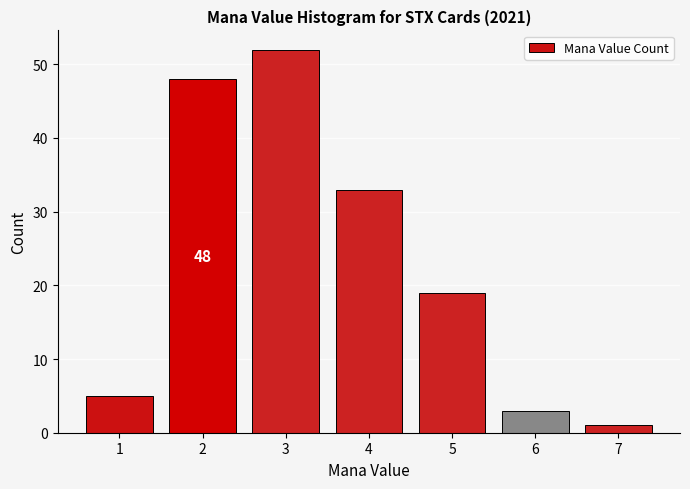

Reading left to right, list all the values displayed in this chart.

1=5	2=48	3=52	4=33	5=19	6=3	7=1